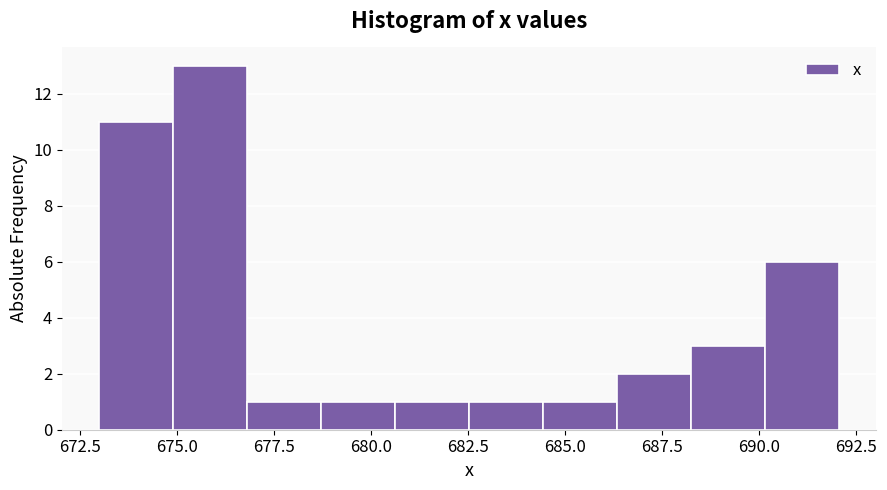

Read against the x-axis, roughly where is the centre of the tallest bar?

676.0